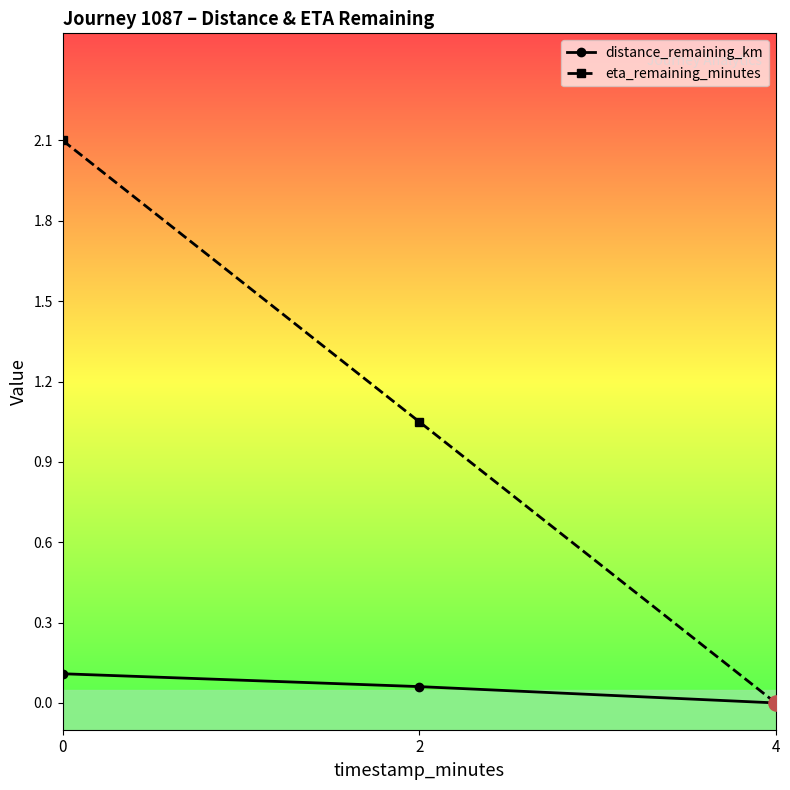

What are all the series names shown in the legend?

distance_remaining_km, eta_remaining_minutes